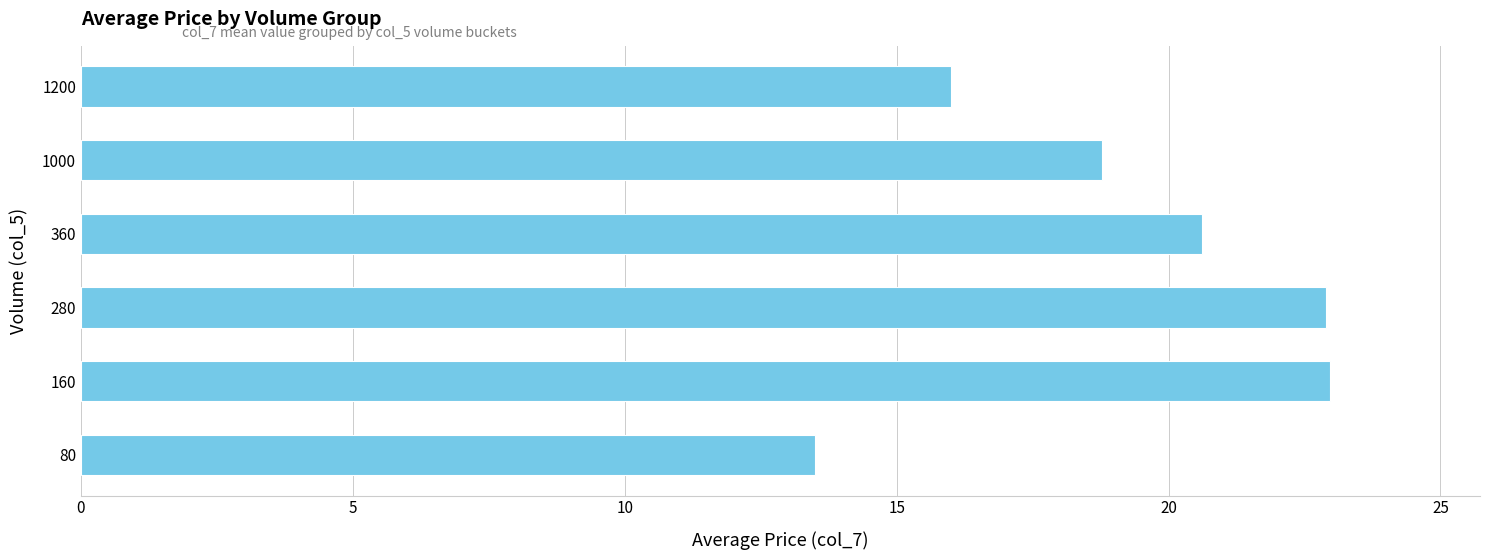

The value at 360 is 5.6. True or false?

False